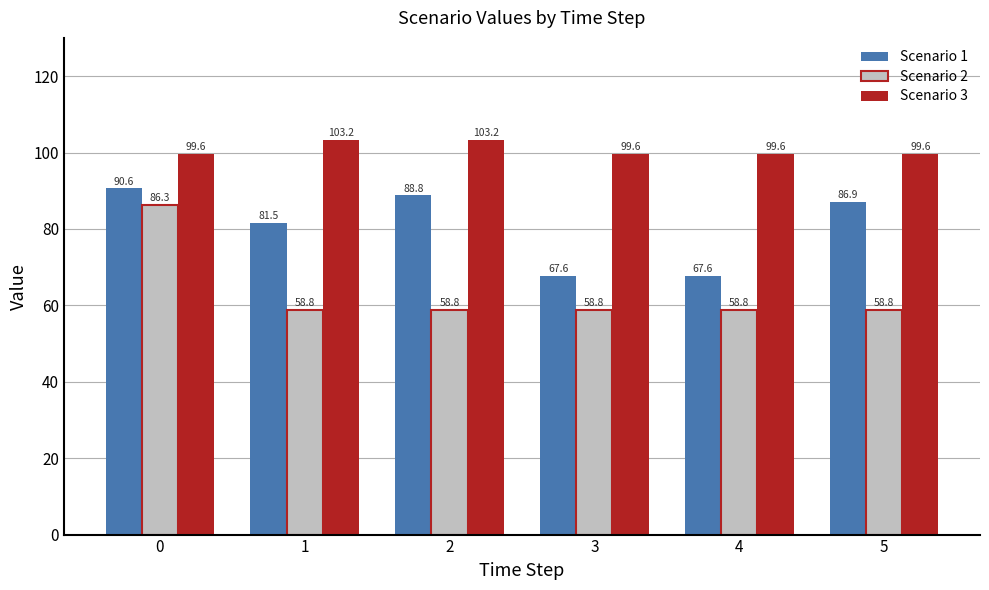

List the series in order of their overall mean, highest first.

Scenario 3, Scenario 1, Scenario 2